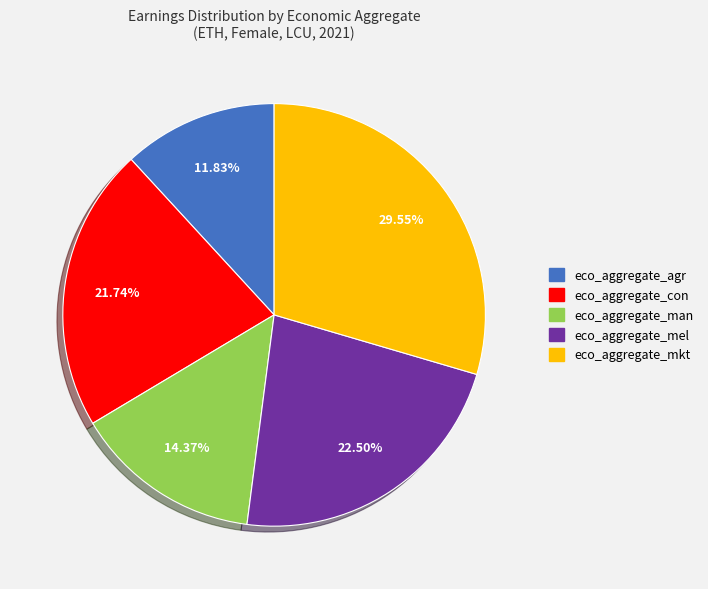

Count the number of slices in the pie.

5